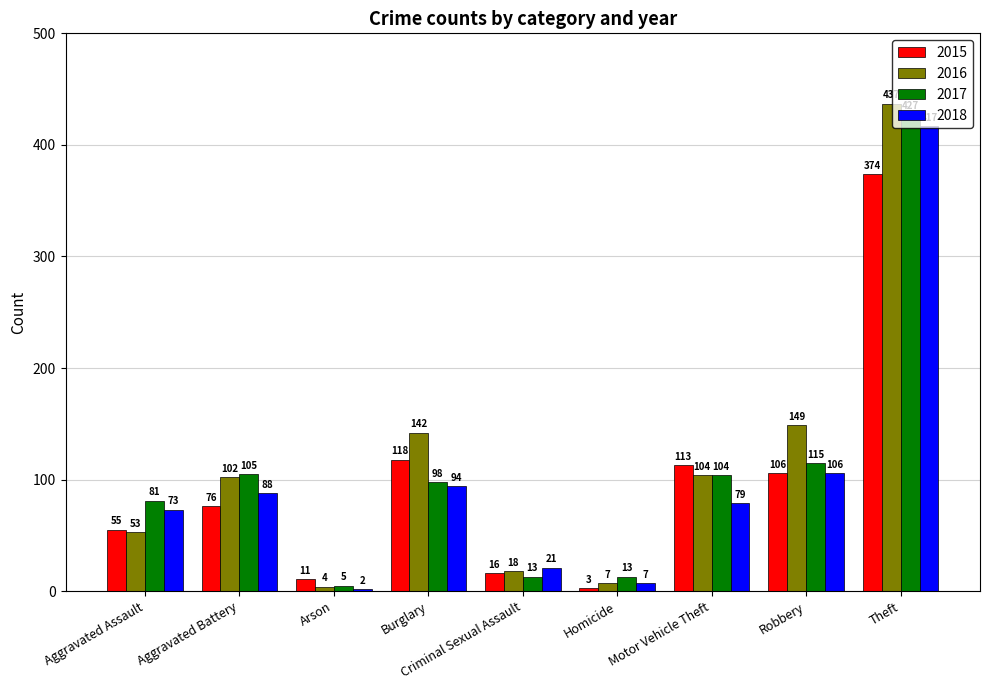

Rank the series by their maximum value, from highest to lowest.

2016, 2017, 2018, 2015